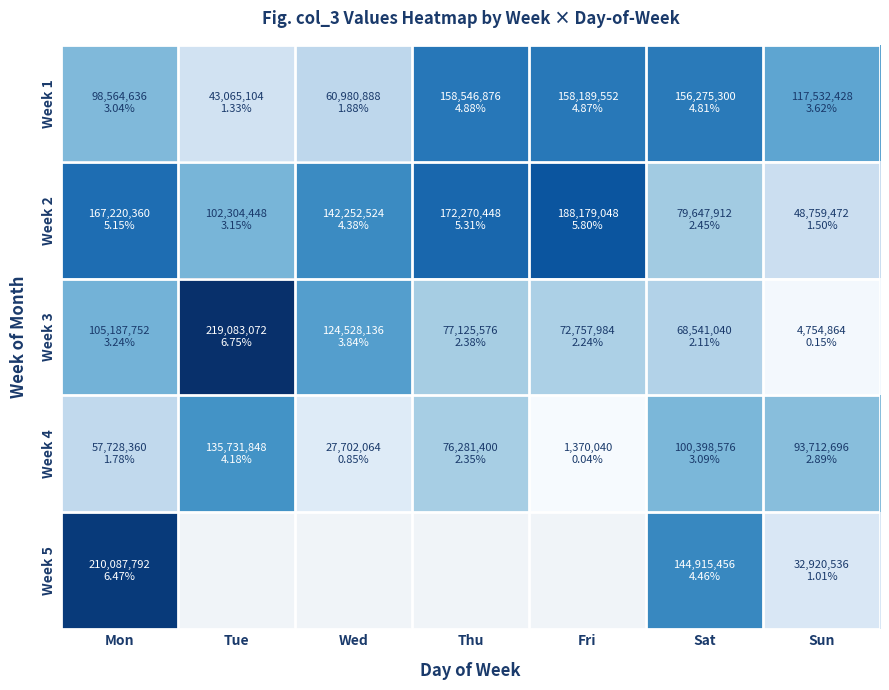

True or false: Week 5 has a value of 32920536.0 at Sun.

True